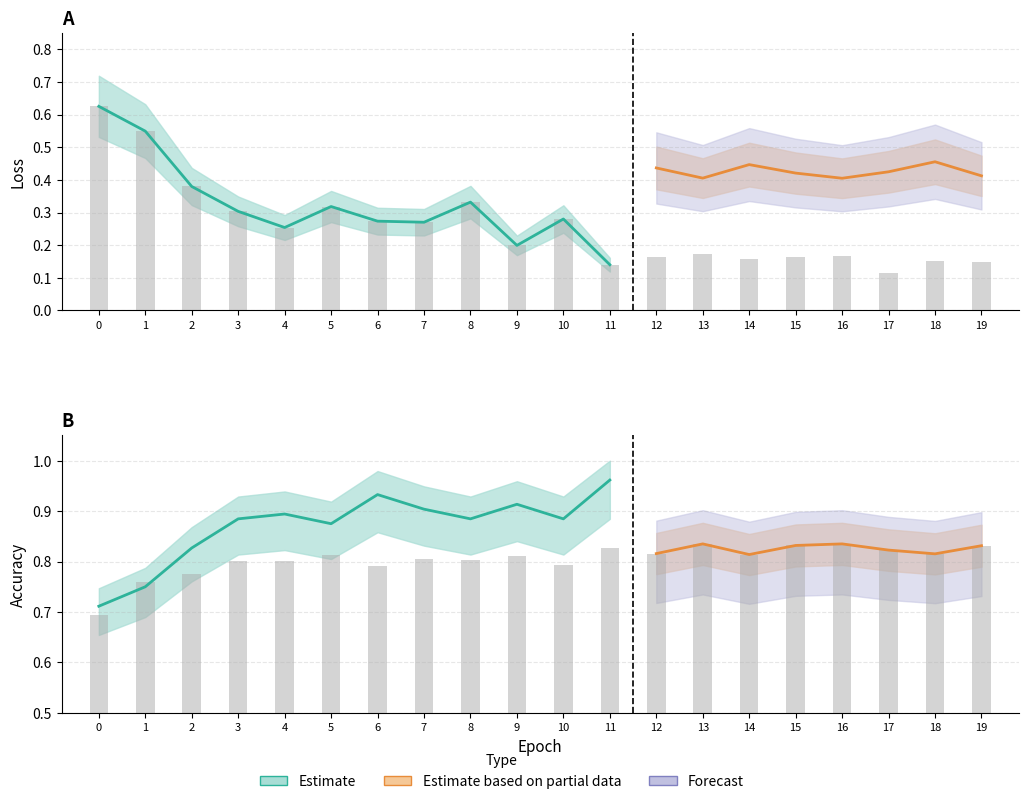

Which series has the widest spread of values?

train_loss